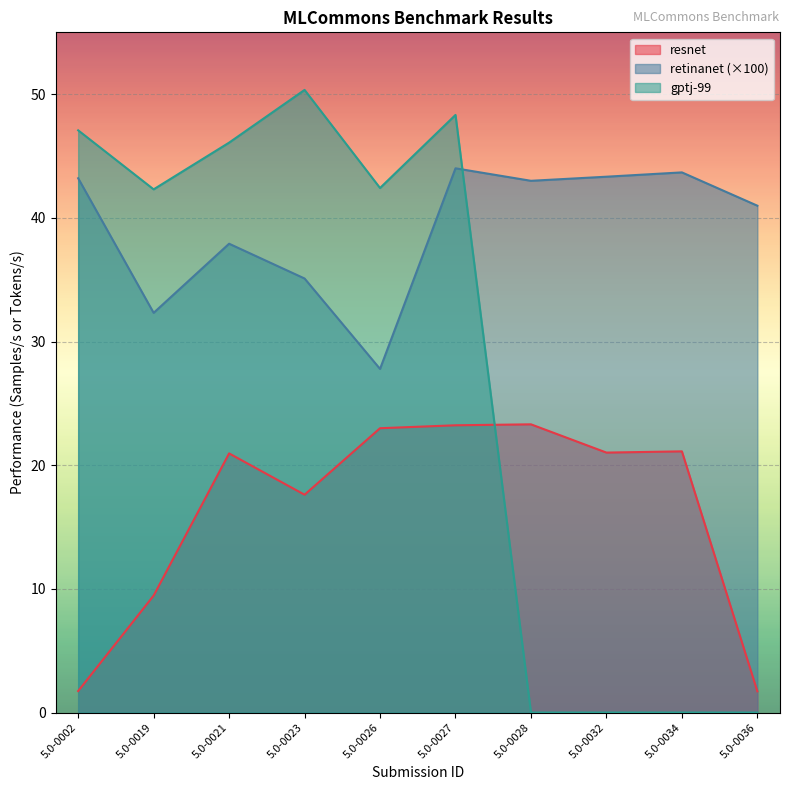

True or false: retinanet has more than 2 points higher than both neighbors.

True